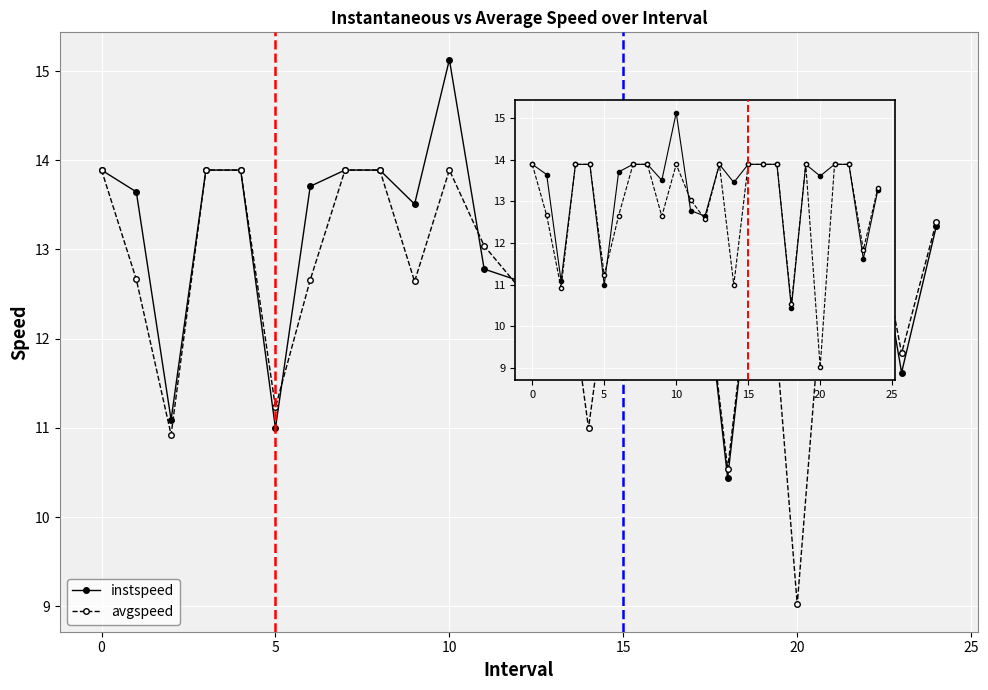

List the series in order of their overall mean, highest first.

instspeed, avgspeed